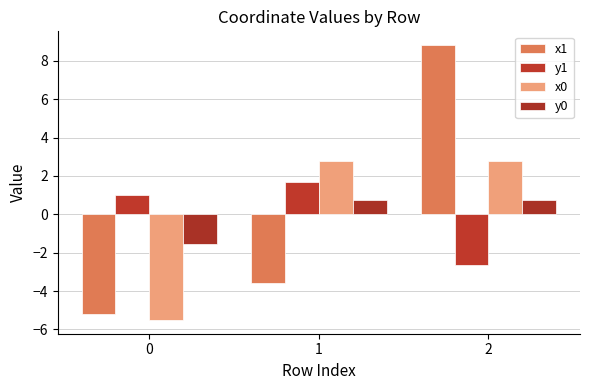

Which category has the highest value in the y1 series?

1